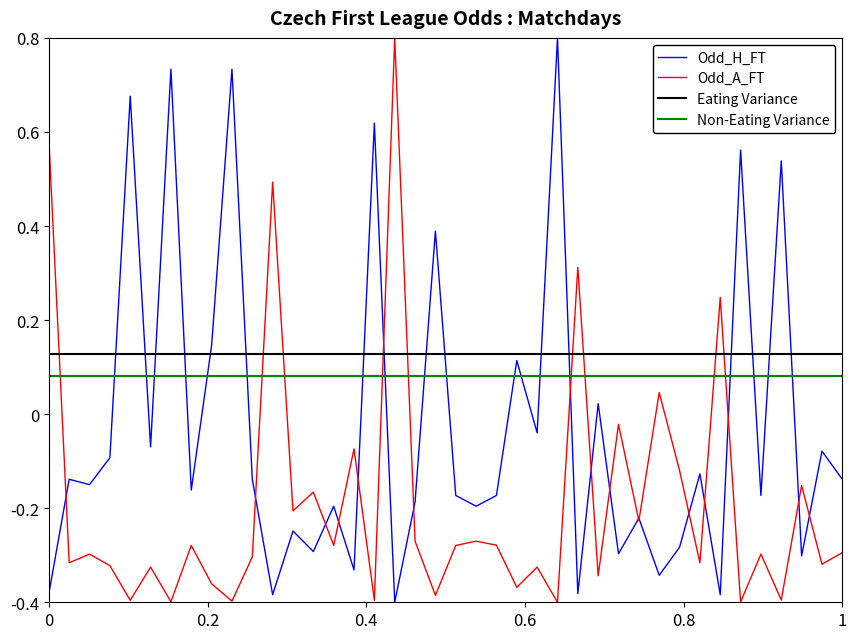

Which series ends up on top after the final intersection of Odd_H_FT and Non-Eating Variance?

Non-Eating Variance